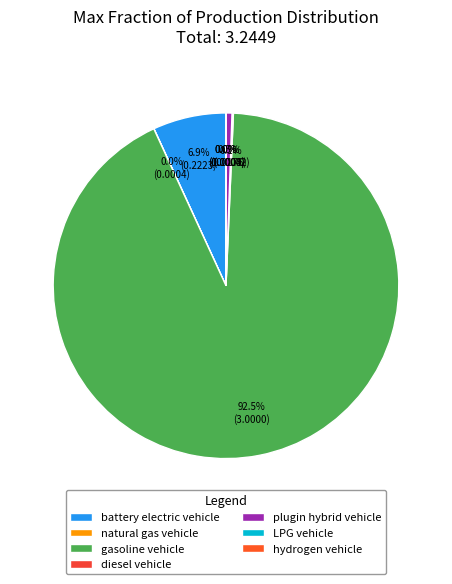

Count the number of slices in the pie.

7